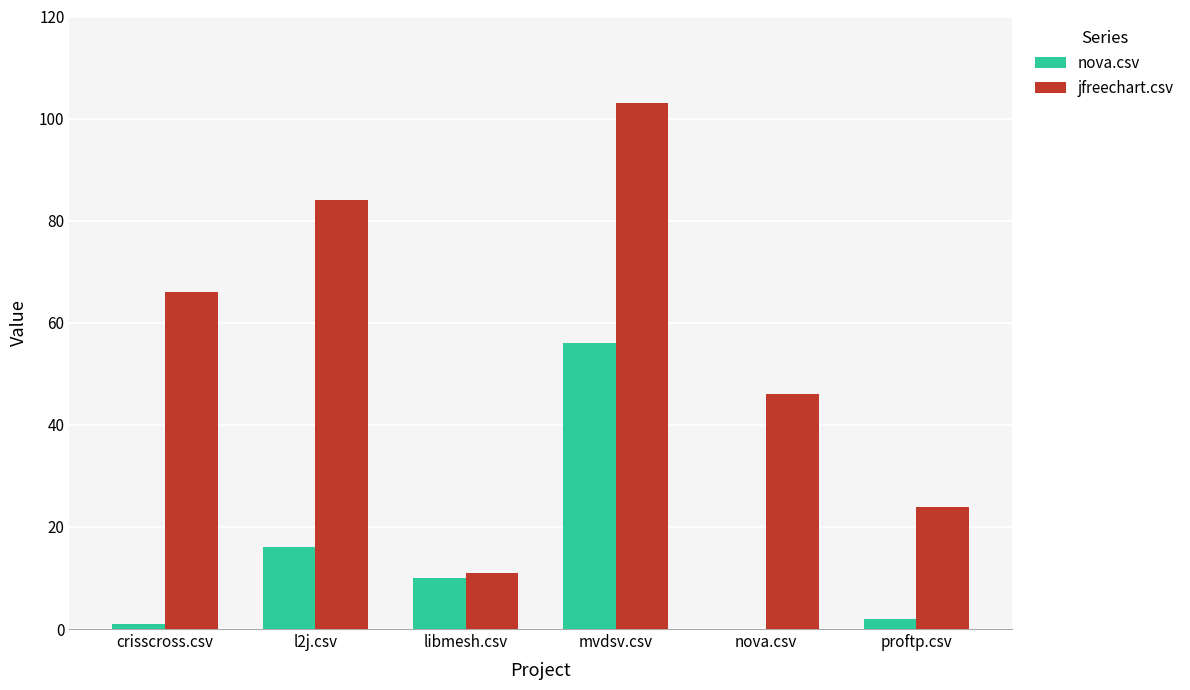

Which series has the largest range (max minus min)?

jfreechart.csv